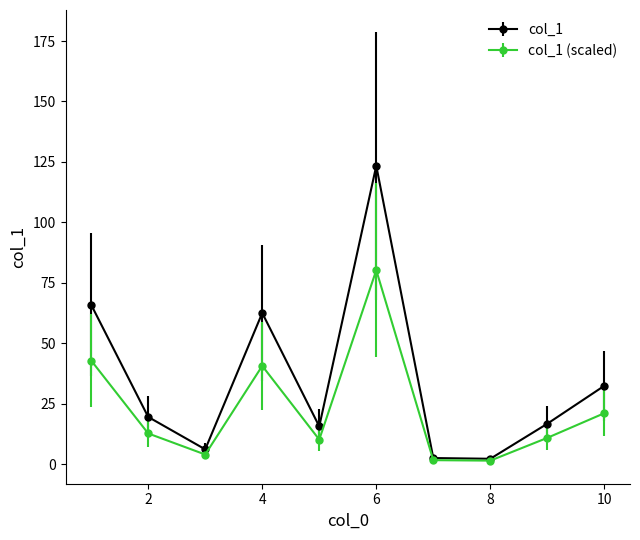

How many values in the col_1 series exceed 19?

5